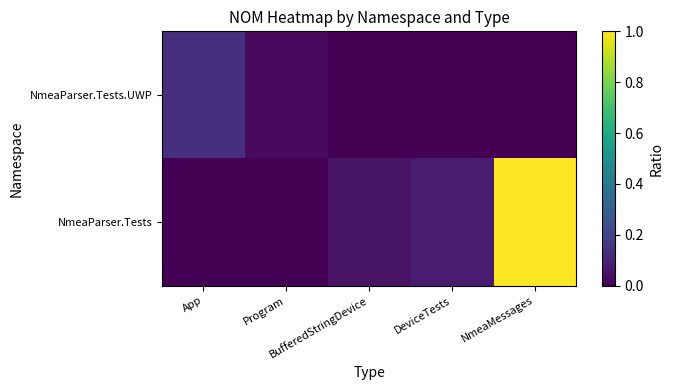

Which series has the largest total across all categories?

NmeaParser.Tests